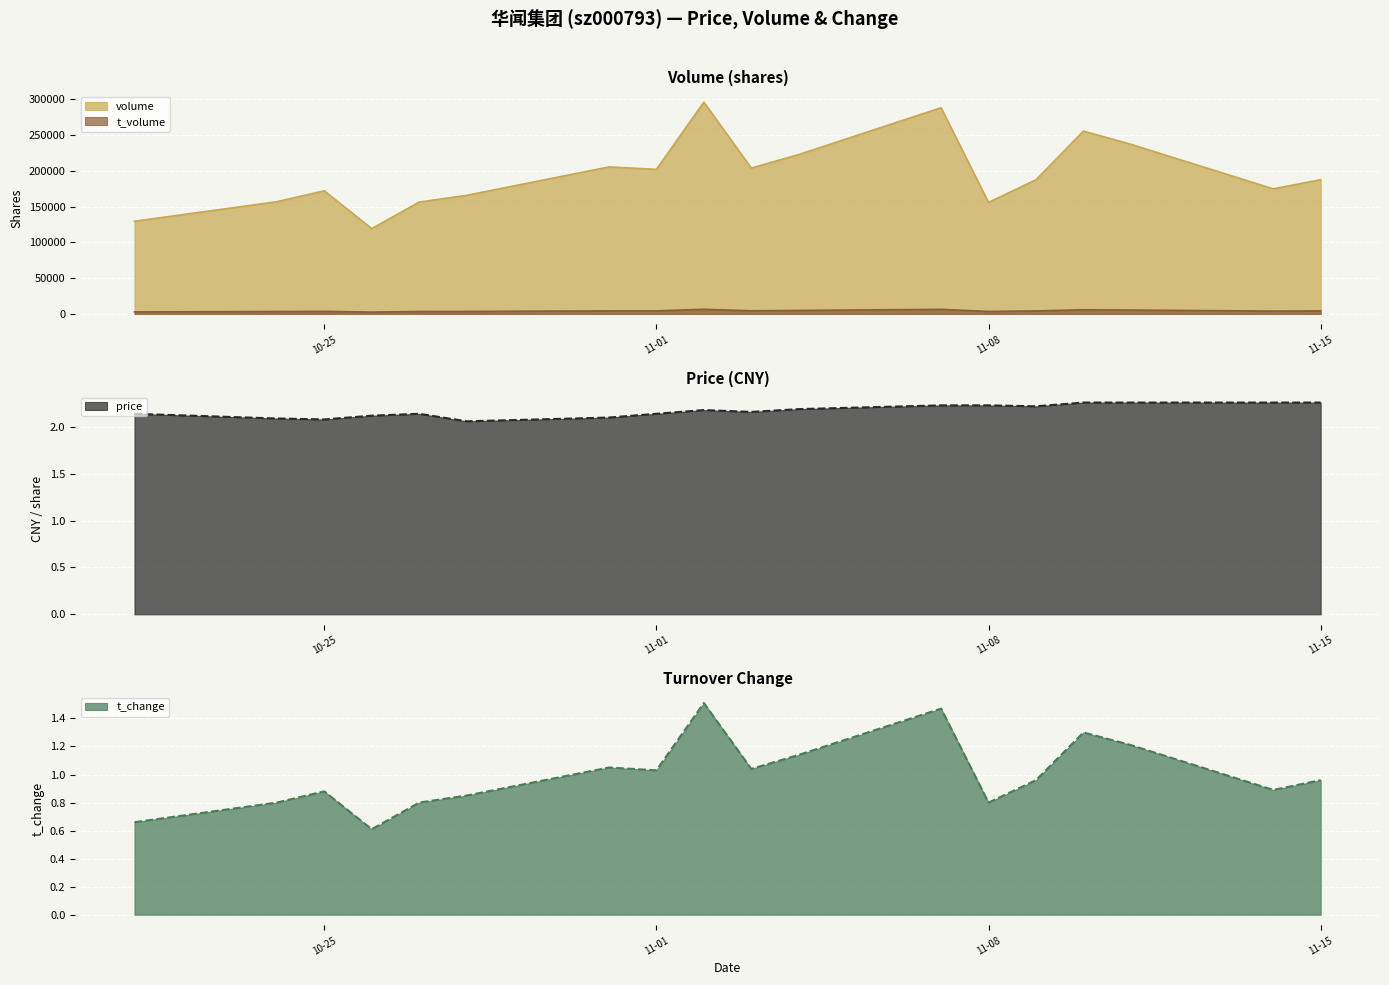

Which series has the largest total across all categories?

volume